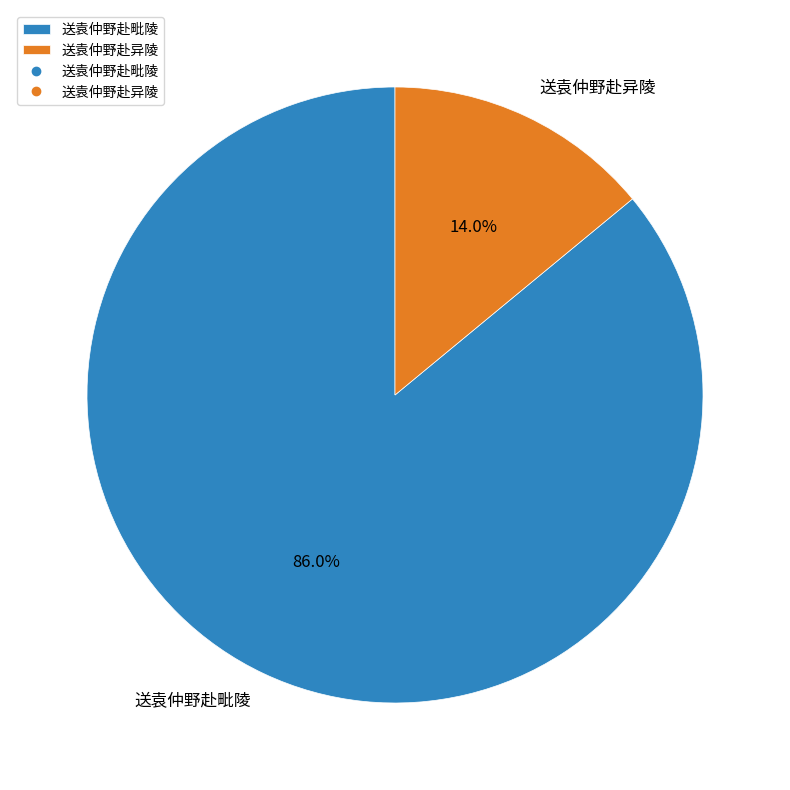

What is the ratio of the value at 送袁仲野赴毗陵 to the value at 送袁仲野赴异陵?

6.1